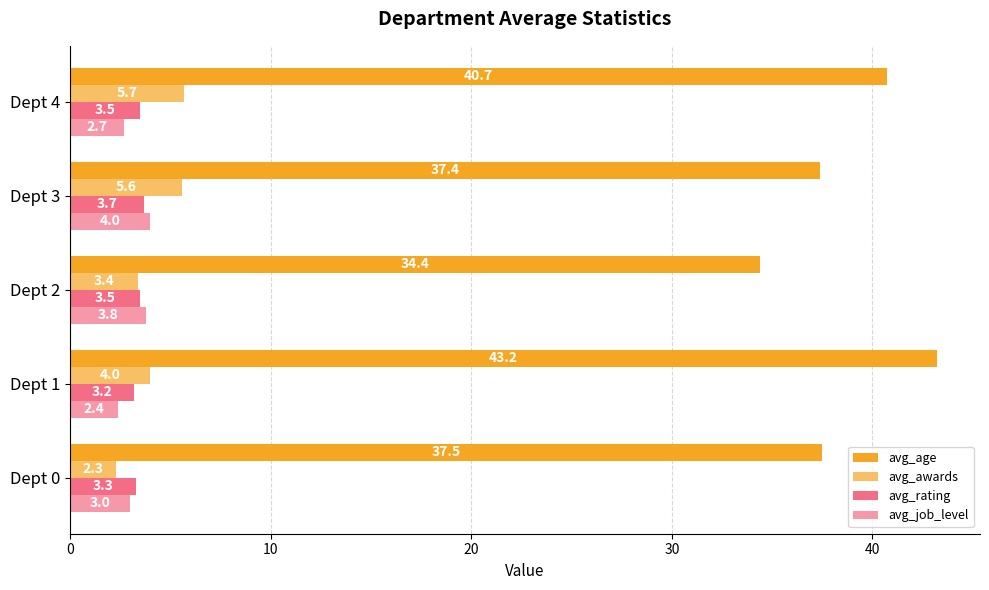

How many values in the avg_age series exceed 37?

4